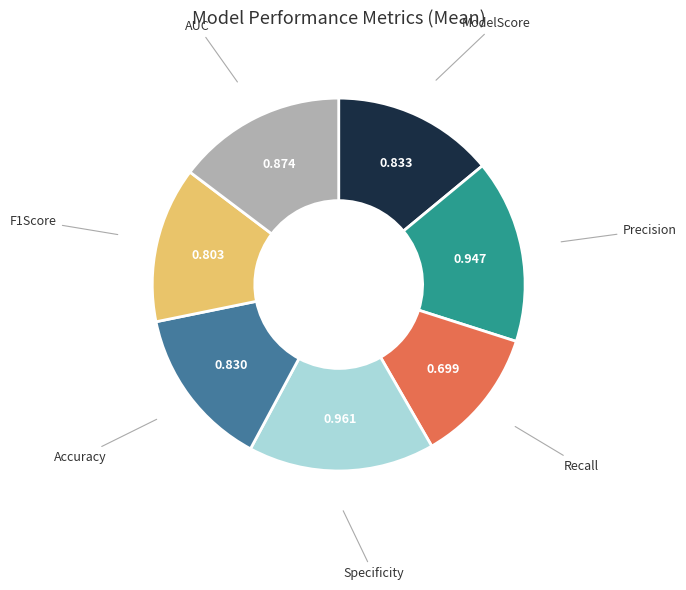

Does any single category account for the majority?

No